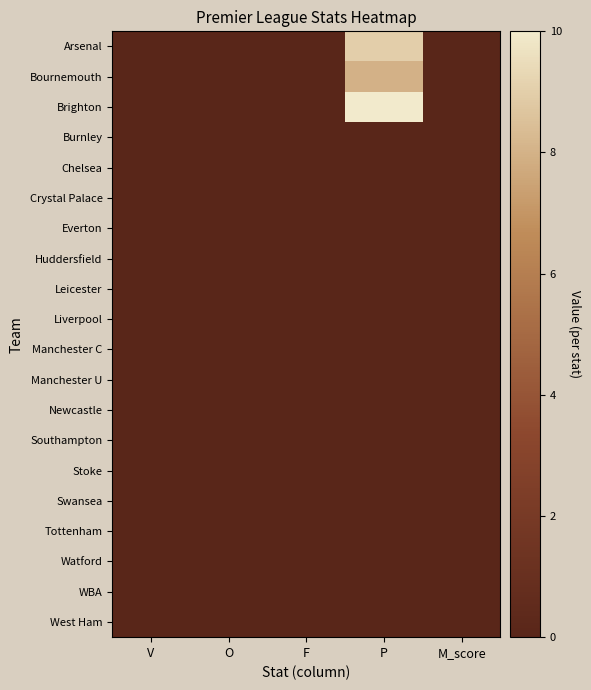

Which series has the largest range (max minus min)?

Brighton